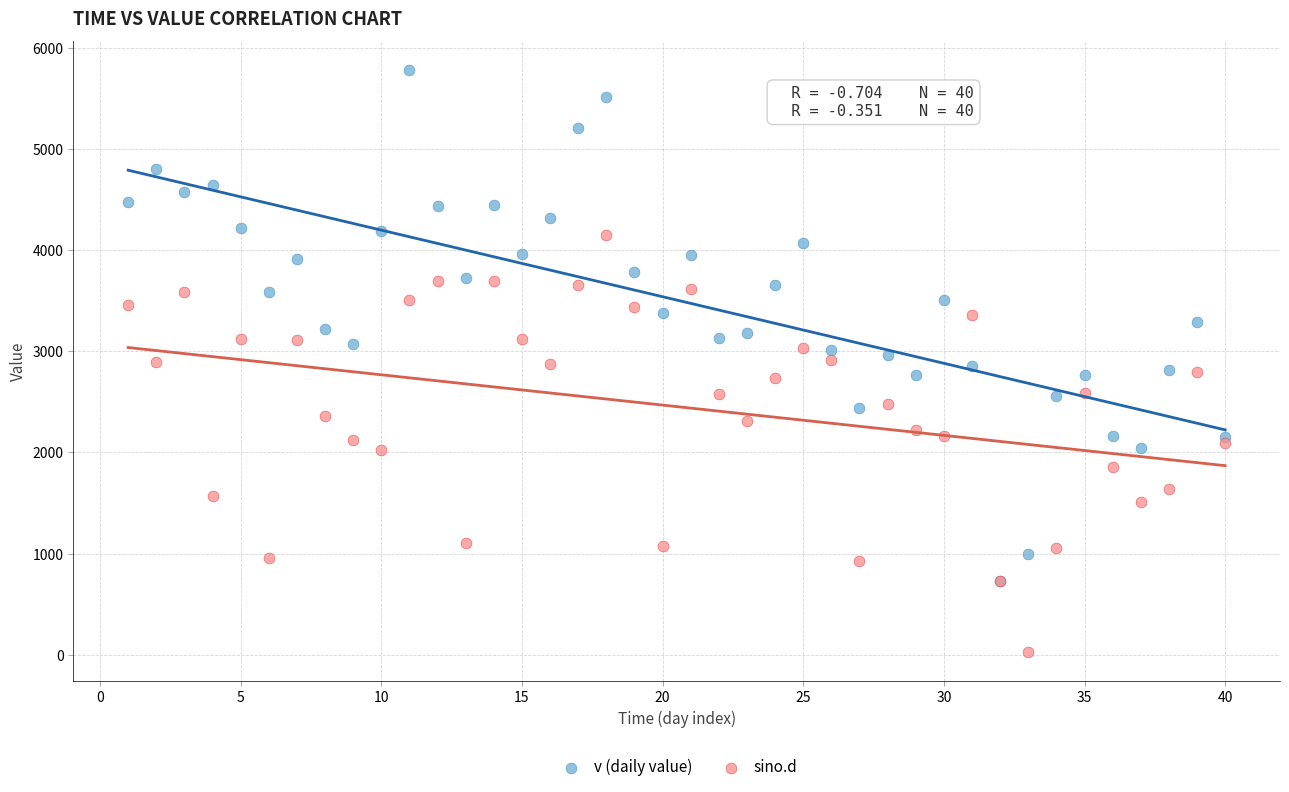

Which series contains the lowest Y value?

sino.d